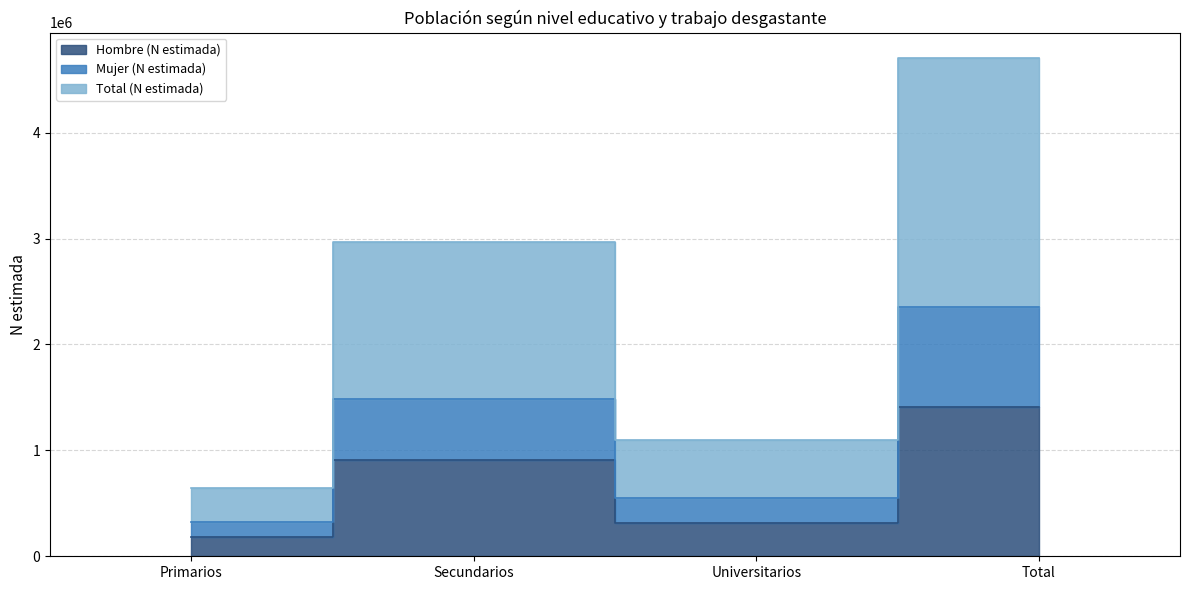

Count the Total (N estimada) values in the range 1102308 to 4709602.

3